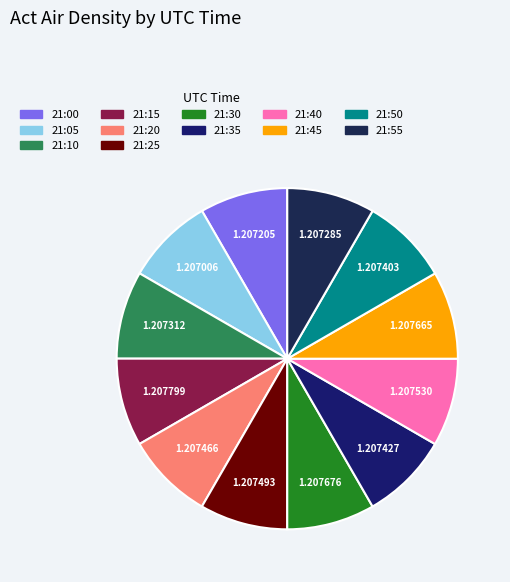

How many slices are in this pie chart?

12